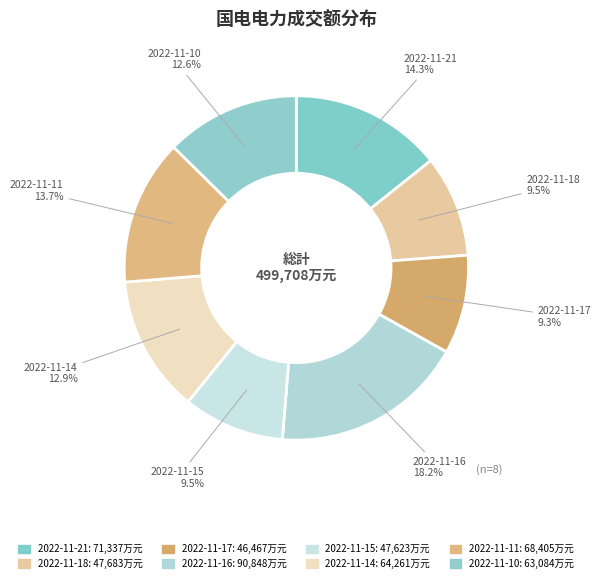

Does any single category account for the majority?

No